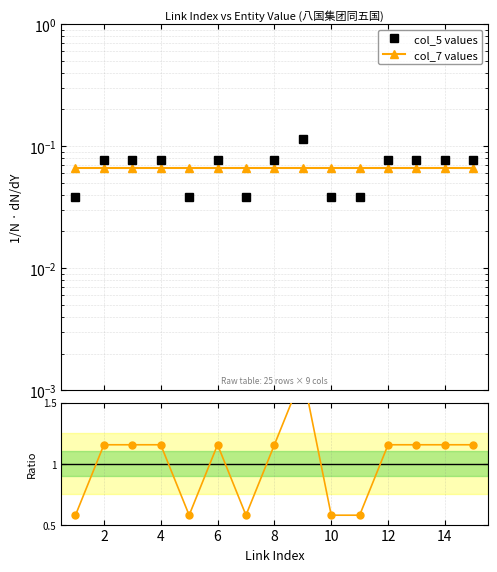

True or false: col_5 values and col_7 values intersect in this chart.

True